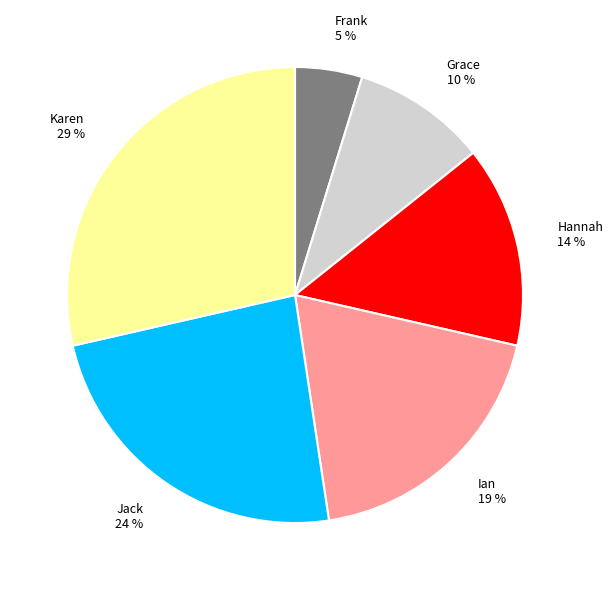

To the nearest percent, what percentage of the pie is Frank?

5%